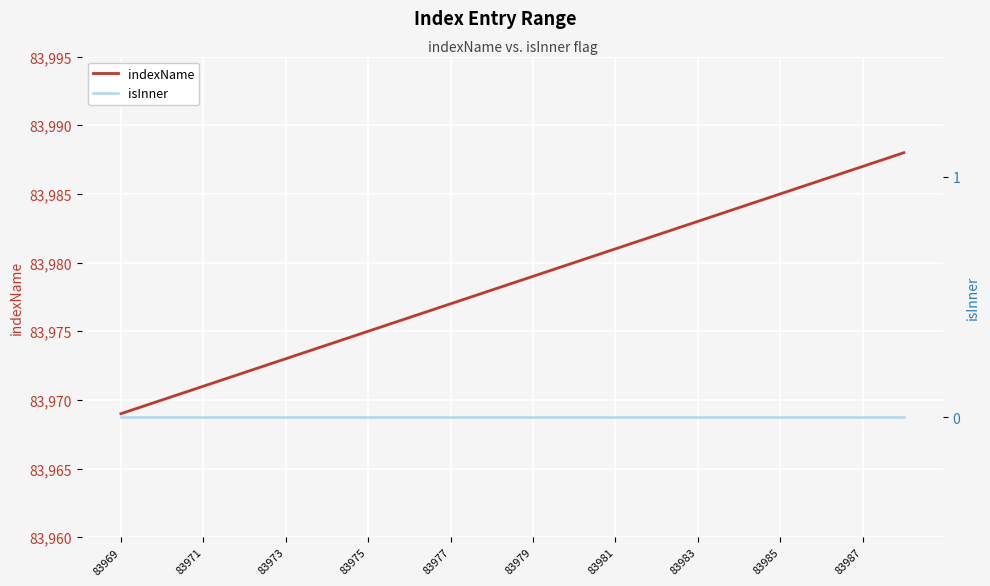

Does the chart display data point markers on the line(s)?

No